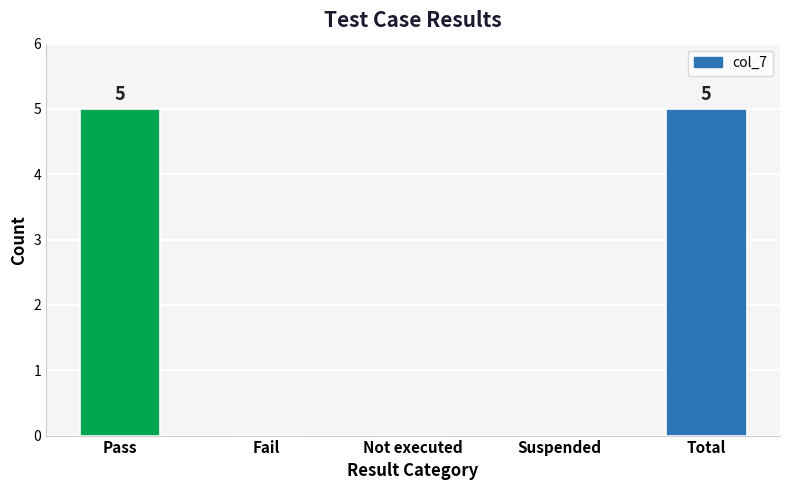

Is it true that the value at Total is 3?

False